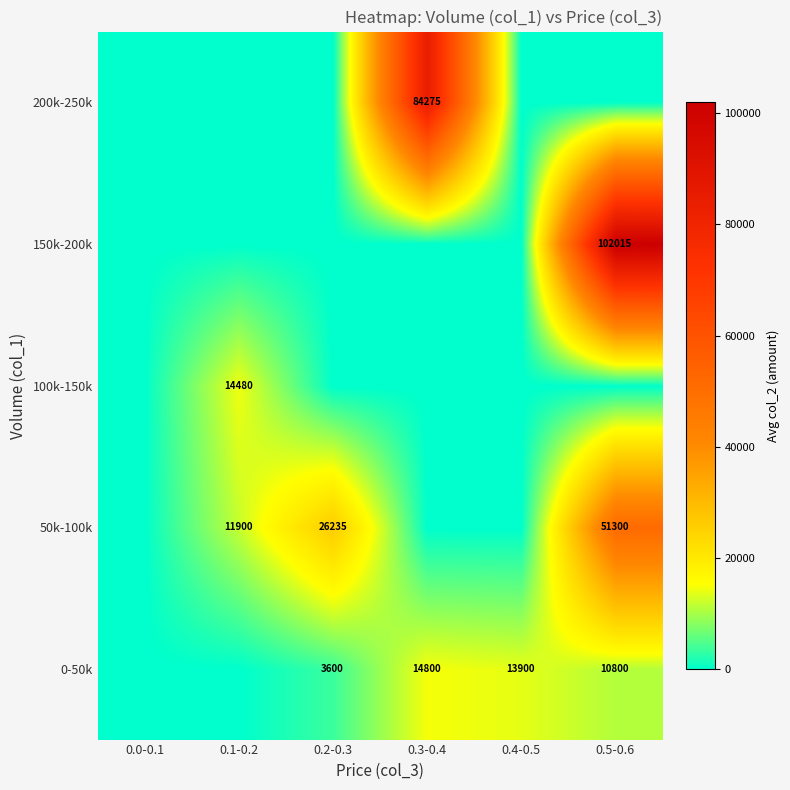

How many distinct data groups are displayed?

5